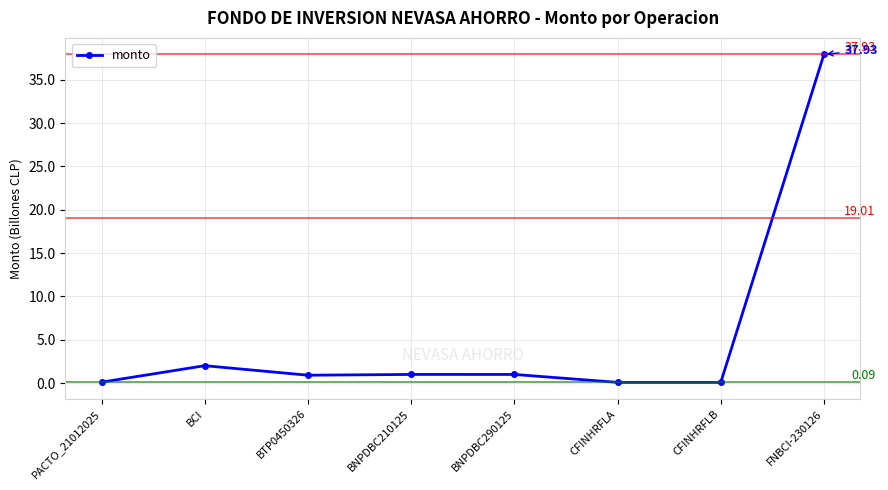

What is the change in value from BCI to FNBCI-230126?

+35.9